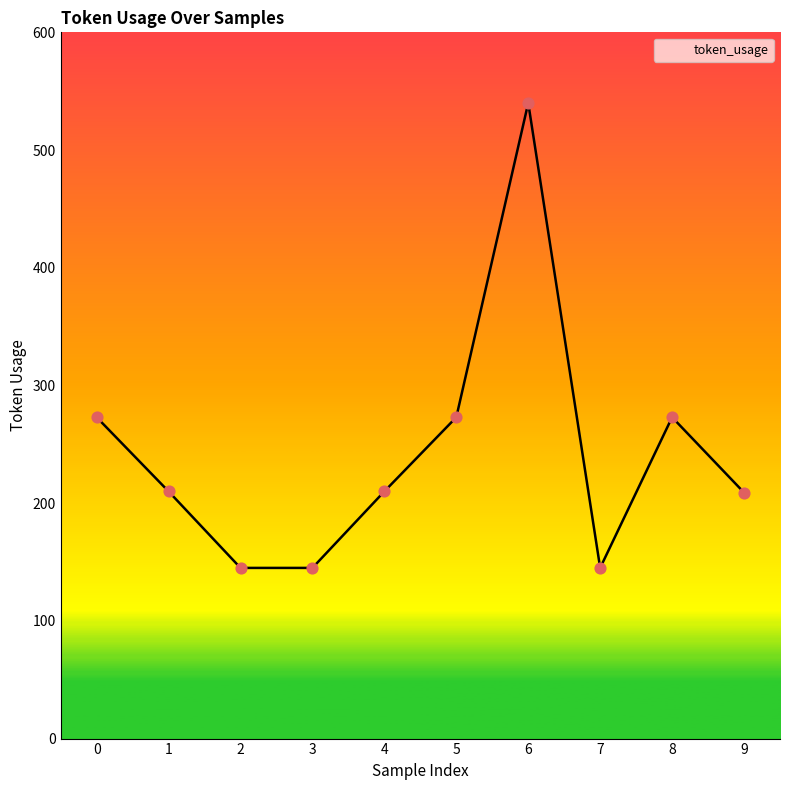

What is the change in value from 0 to 3?

-128